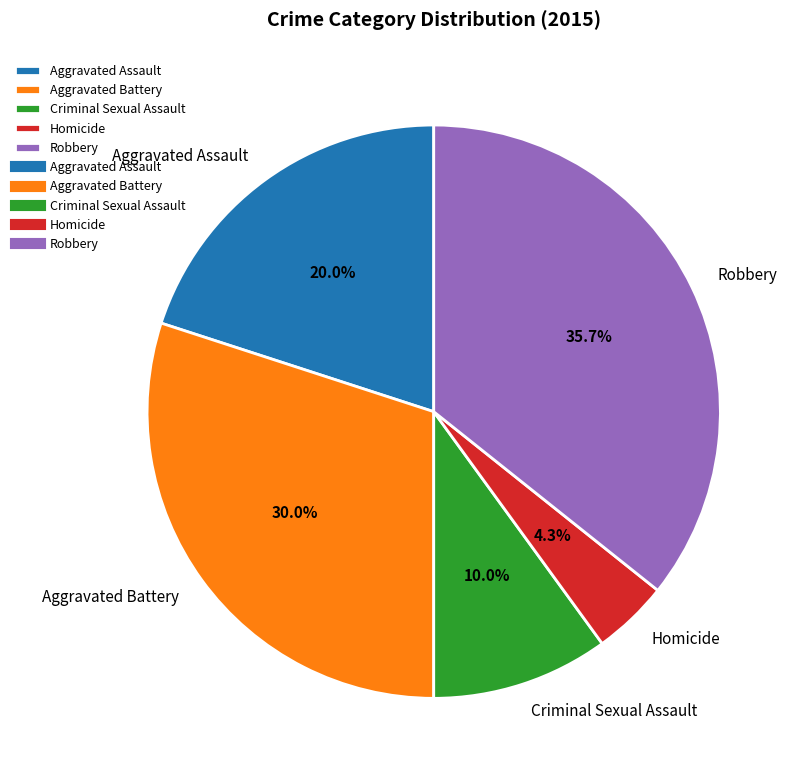

To the nearest percent, what is the combined percentage of Robbery and Aggravated Battery?

66%